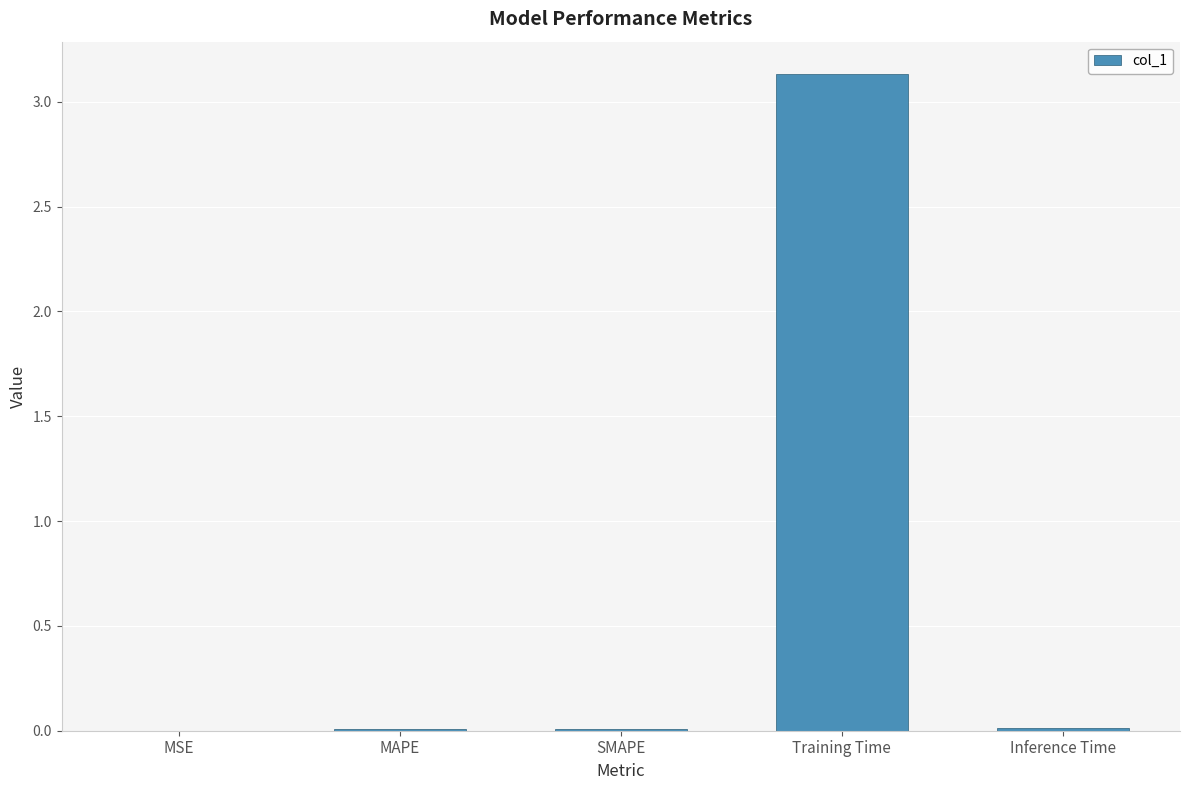

Between Inference Time and Training Time, which is larger?

Training Time